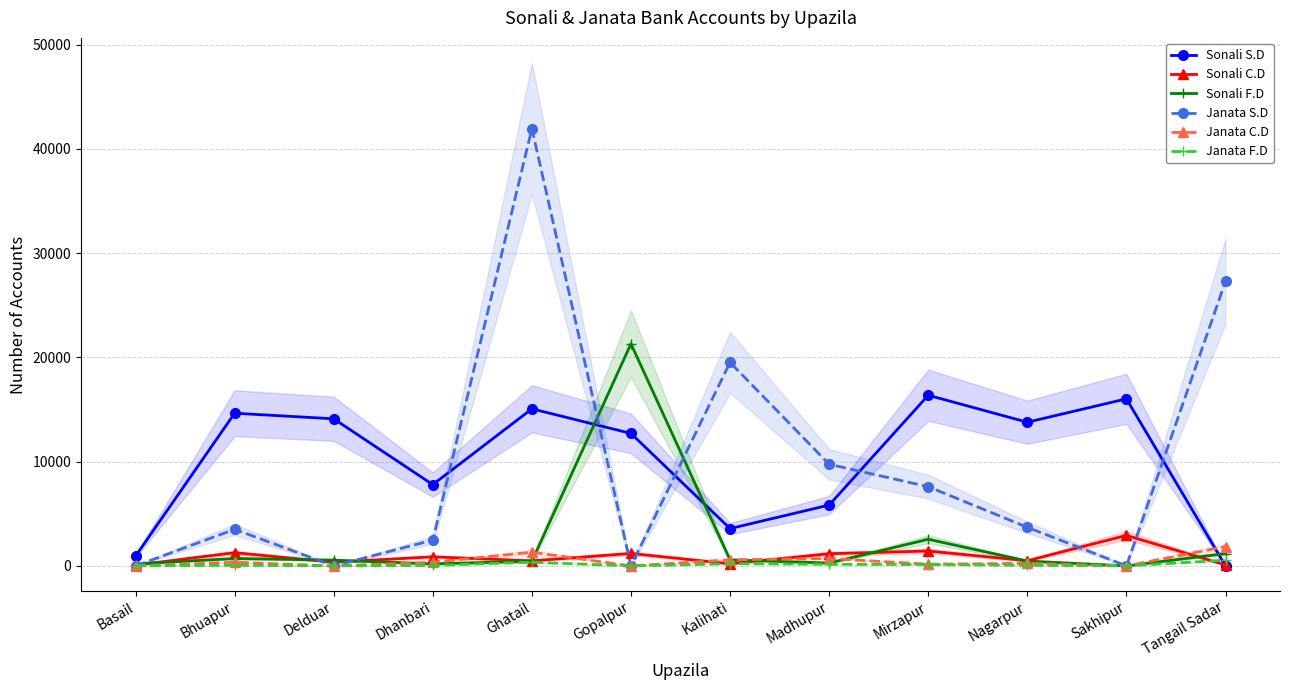

Which category has the lowest value in the Sonali F.D series?

Sakhipur